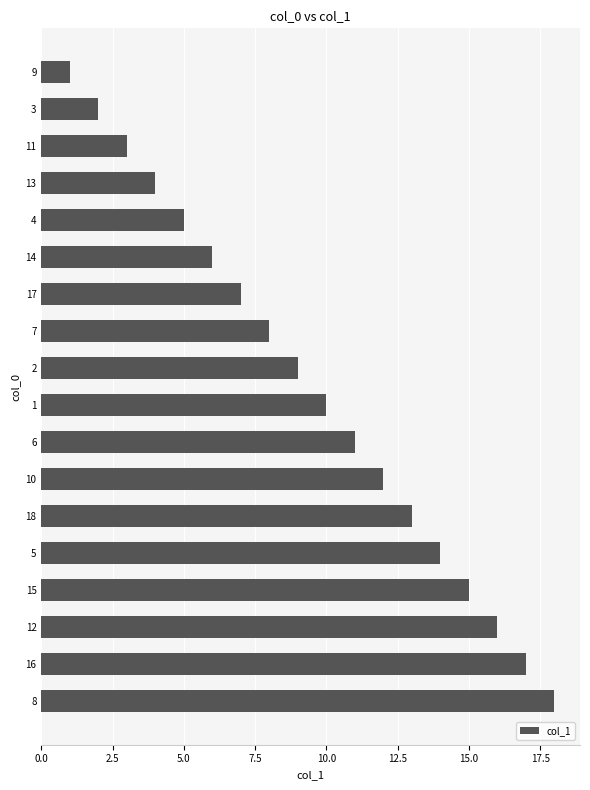

List the labels in order of value, largest first.

8, 16, 12, 15, 5, 18, 10, 6, 1, 2, 7, 17, 14, 4, 13, 11, 3, 9